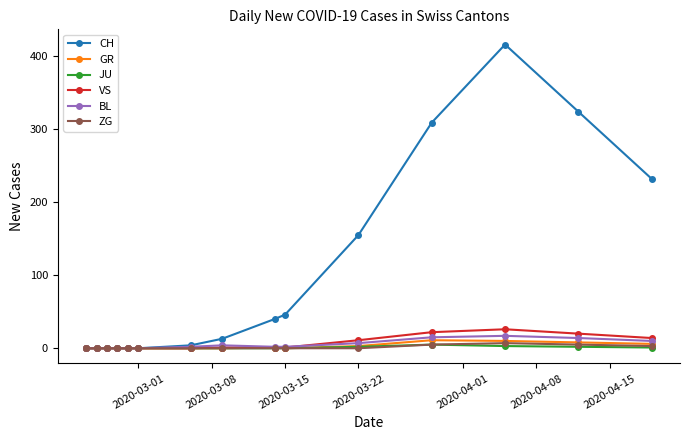

What is the value of the ZG point at the 15th from the left?

3